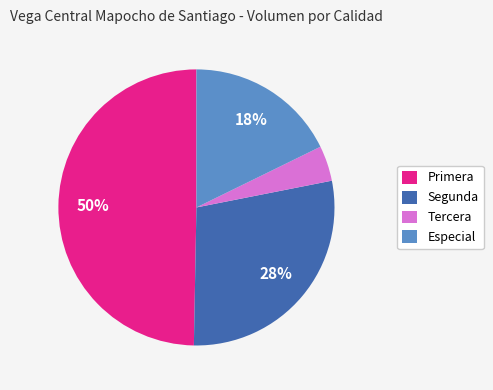

Approximately how many times larger is the value at Segunda compared to Especial?

1.6